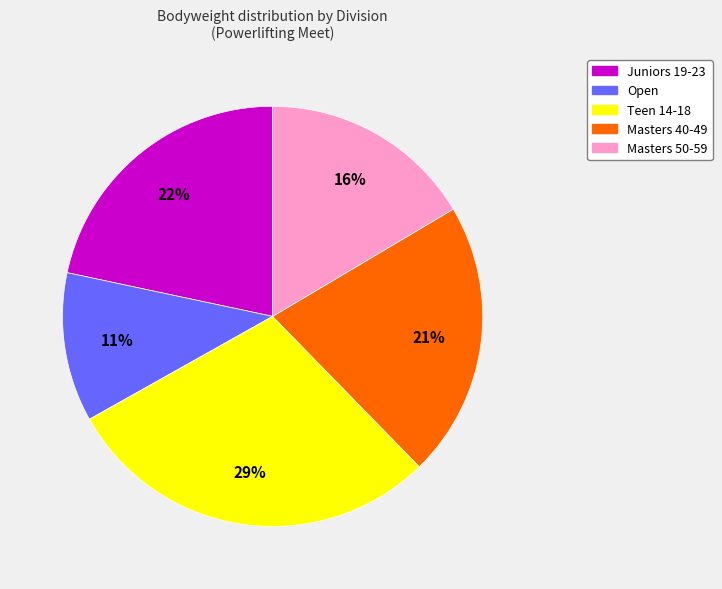

The Open slice represents 22% of the pie. True or false?

False